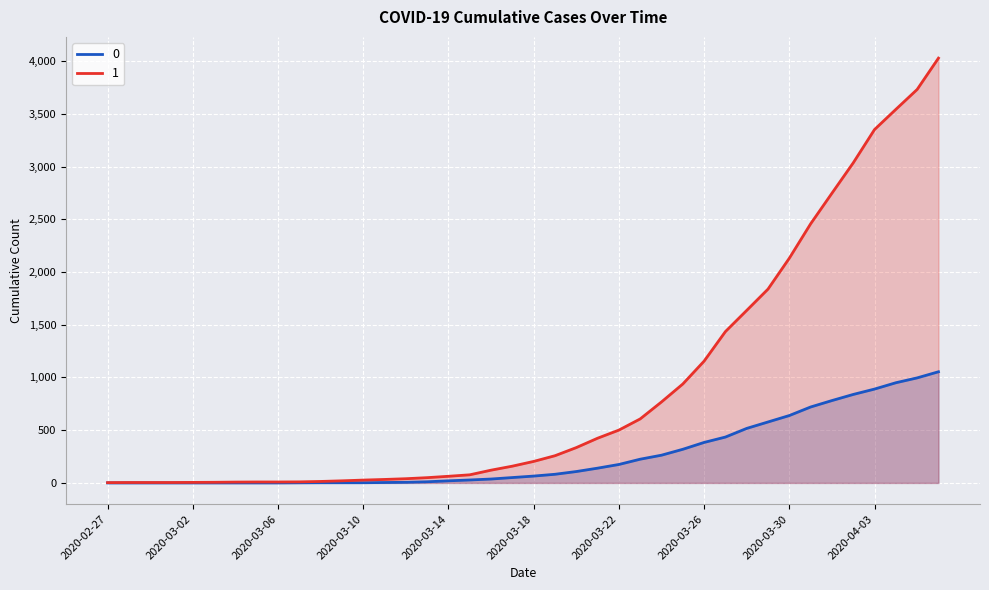

What are all the series names shown in the legend?

0, 1